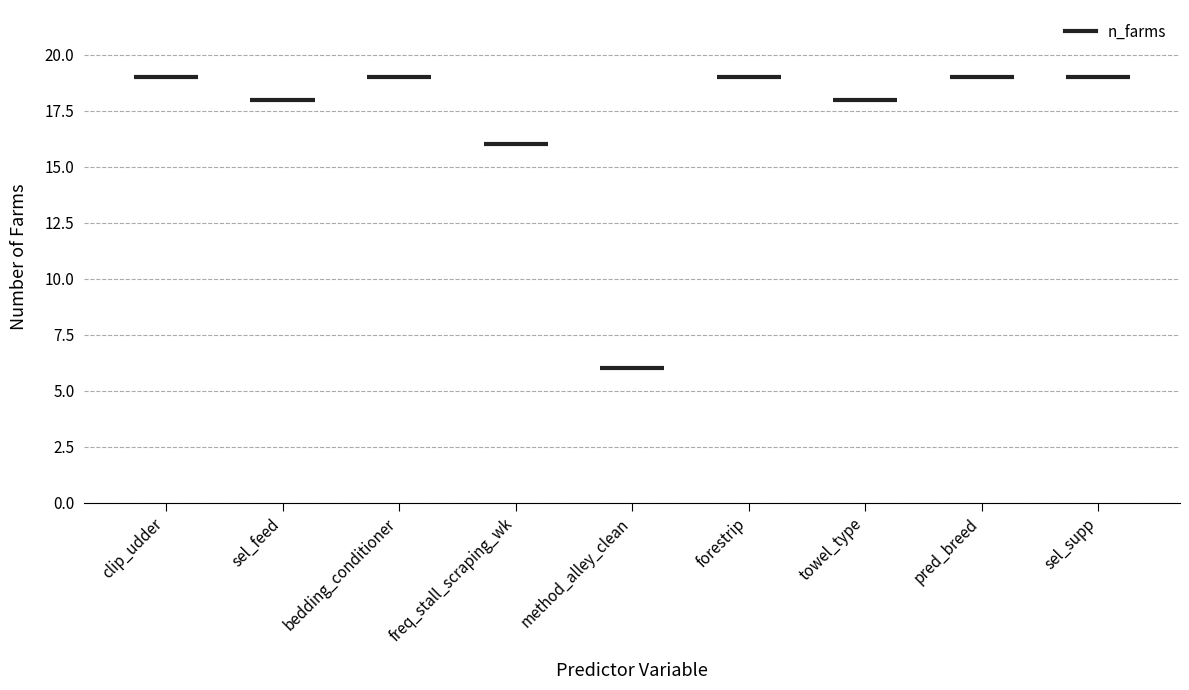

List the labels in order of value, largest first.

clip_udder, bedding_conditioner, forestrip, pred_breed, sel_supp, sel_feed, towel_type, freq_stall_scraping_wk, method_alley_clean